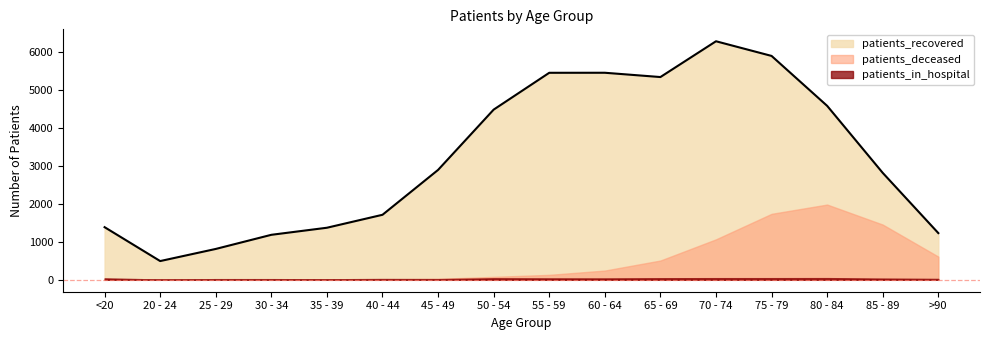

Rank the categories by patients_in_hospital value from lowest to highest.

20 - 24, 35 - 39, 25 - 29, 30 - 34, 45 - 49, 40 - 44, >90, 85 - 89, 60 - 64, 55 - 59, <20, 50 - 54, 65 - 69, 70 - 74, 75 - 79, 80 - 84